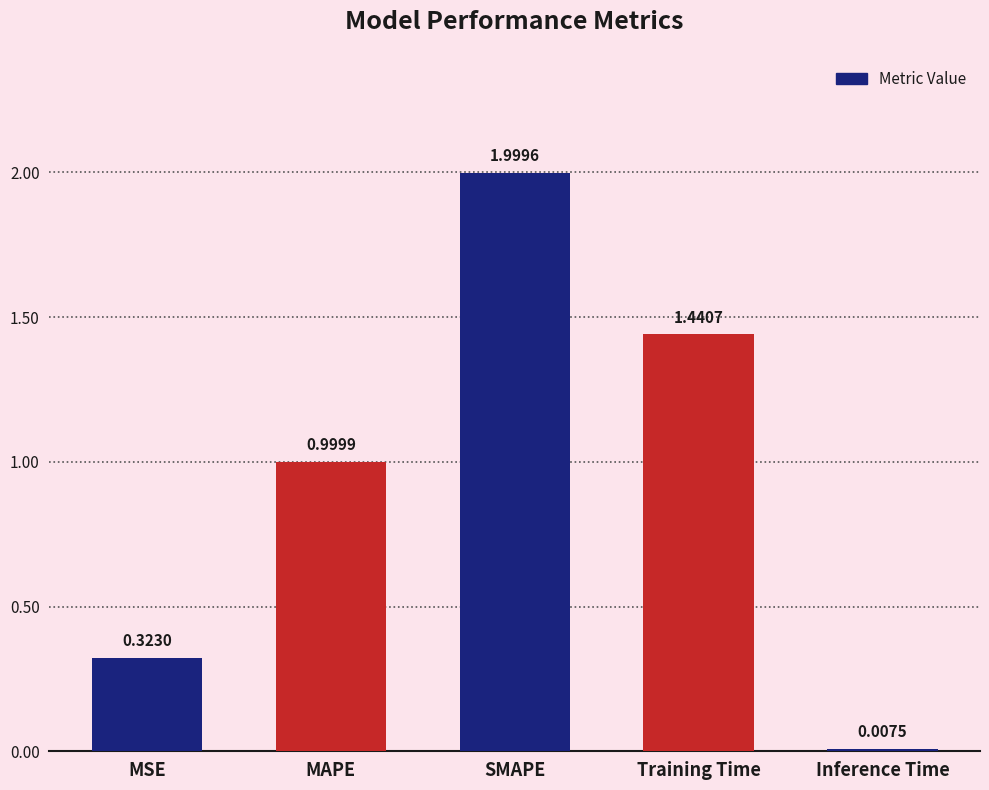

What is the label of the 5th bar from the right?

MSE